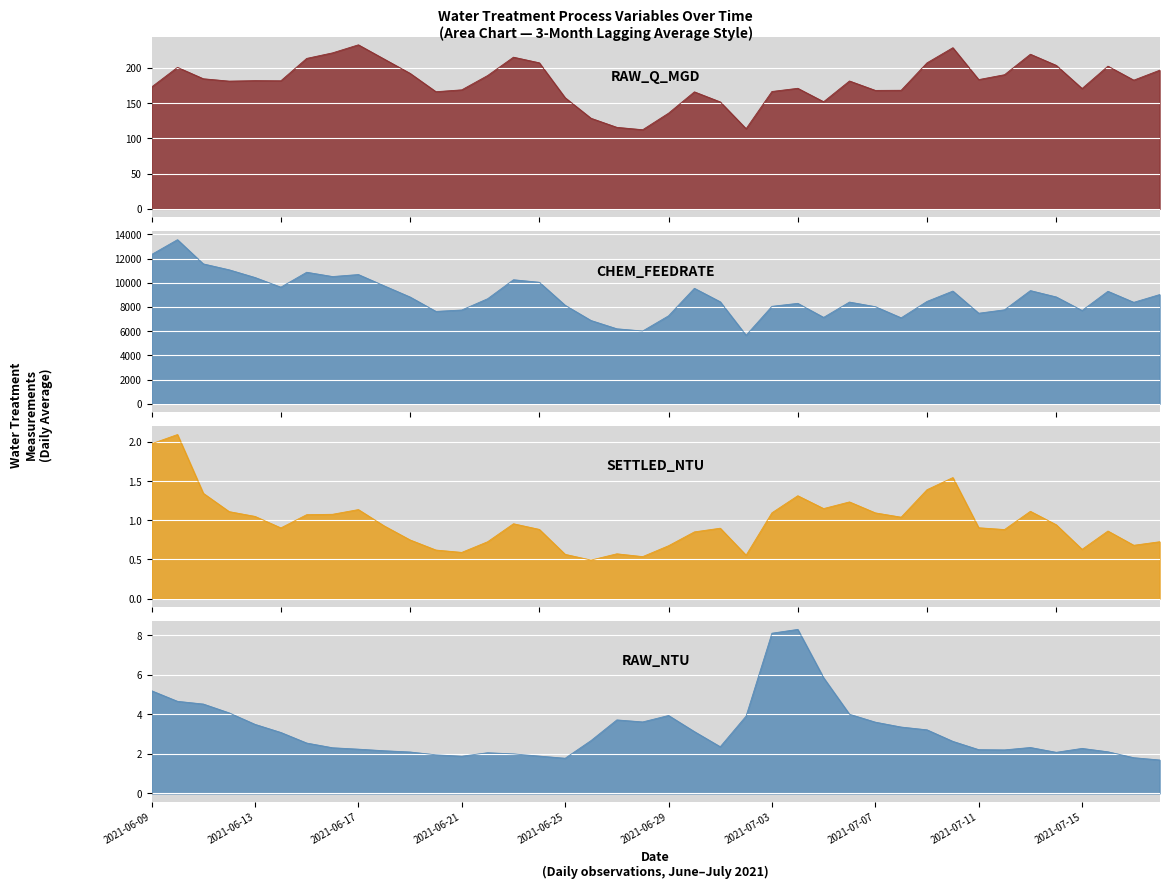

What are all the series names shown in the legend?

RAW_Q_MGD, CHEM_FEEDRATE, SETTLED_NTU, RAW_NTU